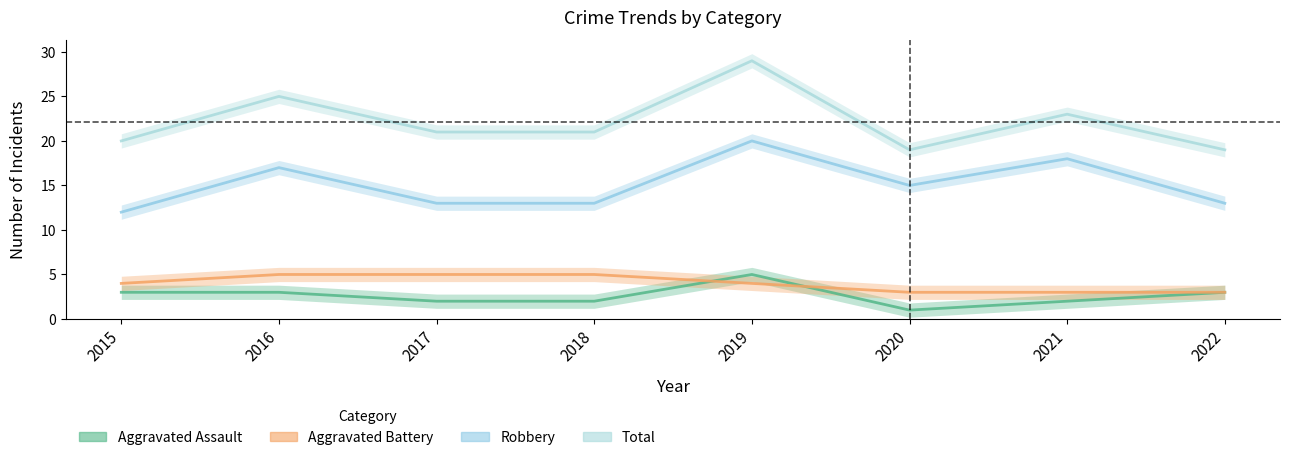

How many distinct data groups are displayed?

4